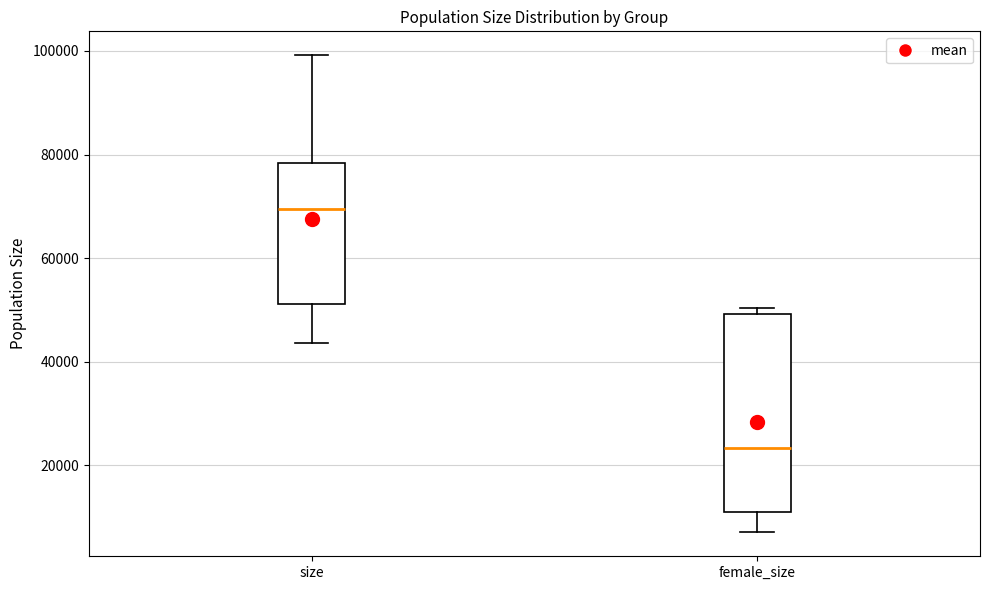

Where does the median line of the box for size sit on the y-axis? The values are not printed on the chart, so give them approximately, as read against the axis.

70000